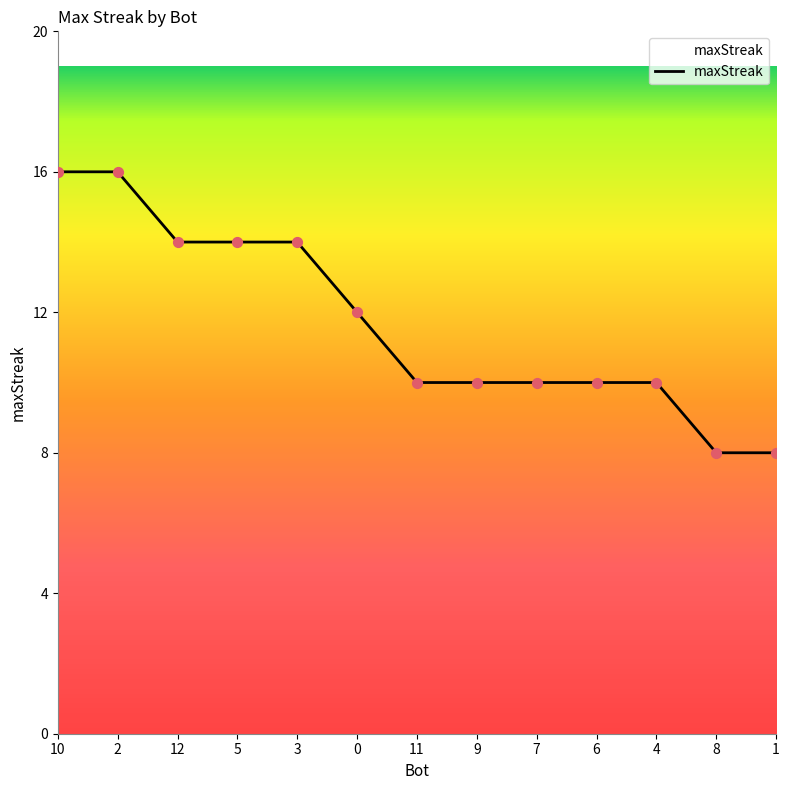

Between 11 and 1, which is larger?

11